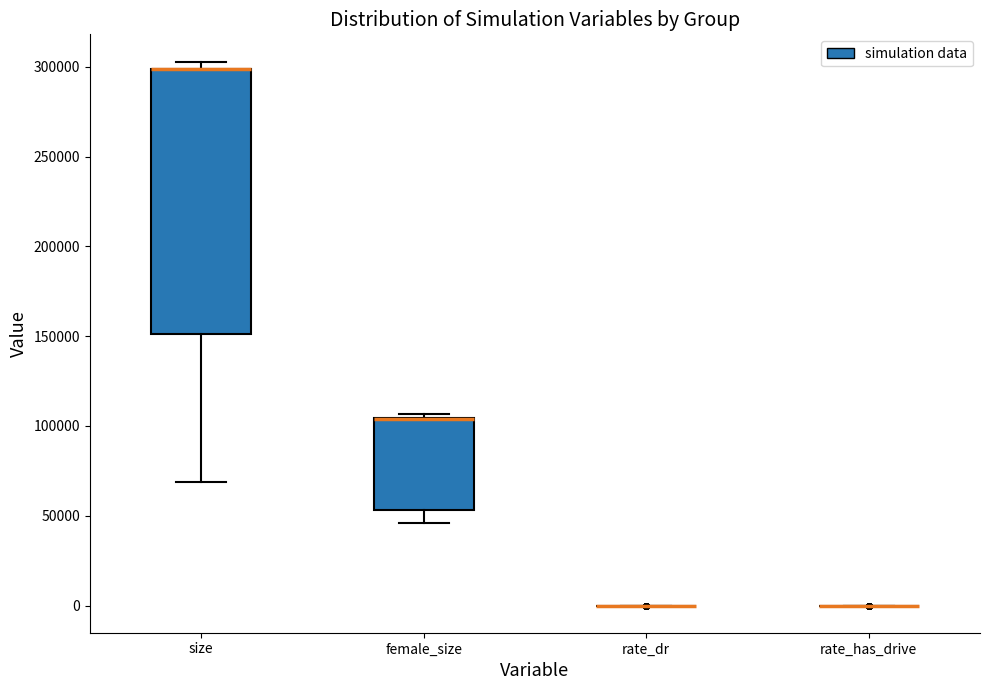

Reading left to right, transcribe this box plot: for each box, give where its median line is, the range the box spans, and where its two whiskers end, as read against the y-axis. The values are not printed on the chart, so give them approximately, as read against the axis.

size: median 300000 (drawn on the box's upper edge), box 150000 to 300000, whiskers 70000 to 305000
female_size: median 105000 (drawn on the box's upper edge), box 55000 to 105000, whiskers 45000 to 105000 (just above the box's upper edge)
rate_dr: box collapsed to a line at 0, whiskers 0 to 0
rate_has_drive: box collapsed to a line at 0, whiskers 0 to 0